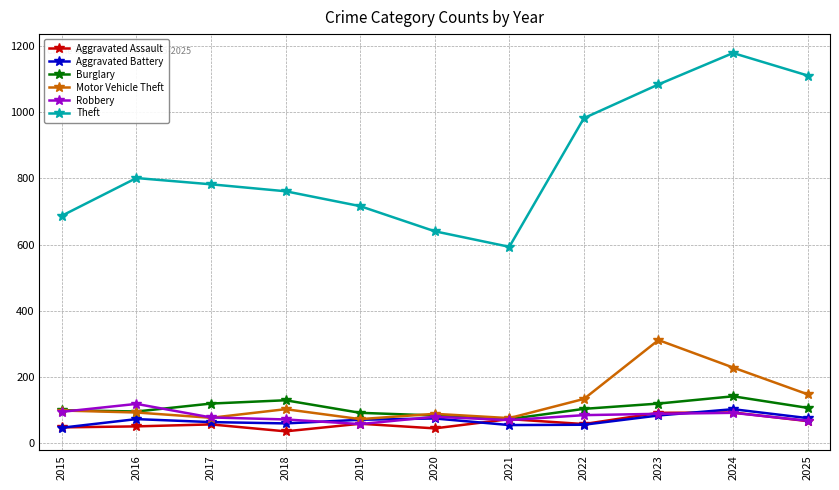

What value does the Robbery series have at 2016, to the nearest 10?

120